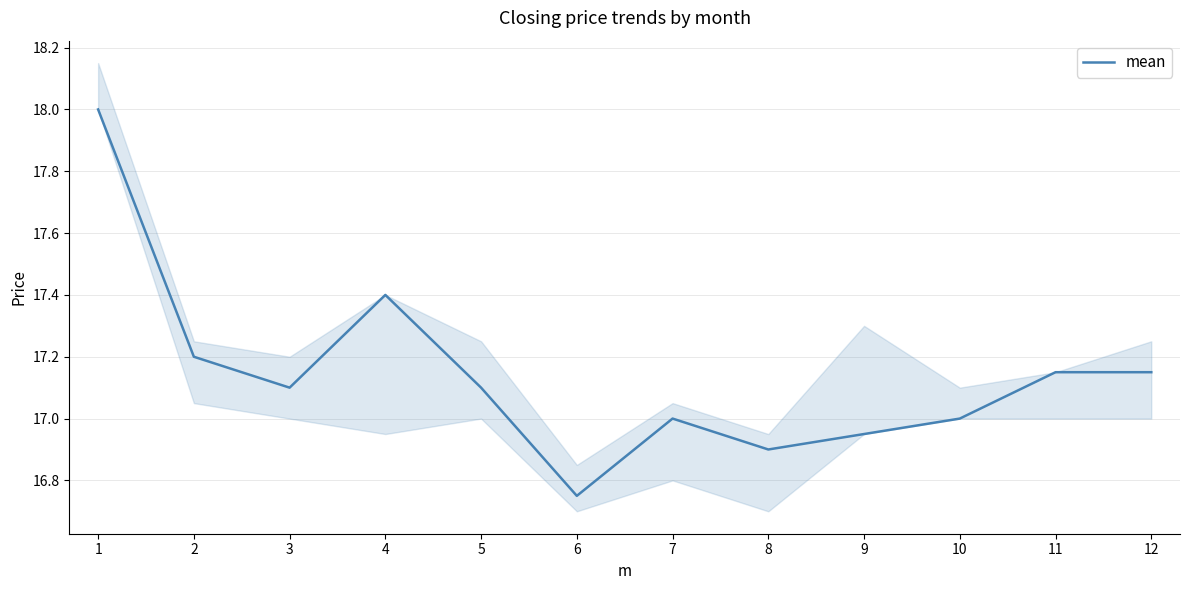

Reading right to left, list all the values displayed in this chart.

12=17.1	11=17.1	10=17.0	9=16.9	8=16.9	7=17.0	6=16.8	5=17.1	4=17.4	3=17.1	2=17.2	1=18.0